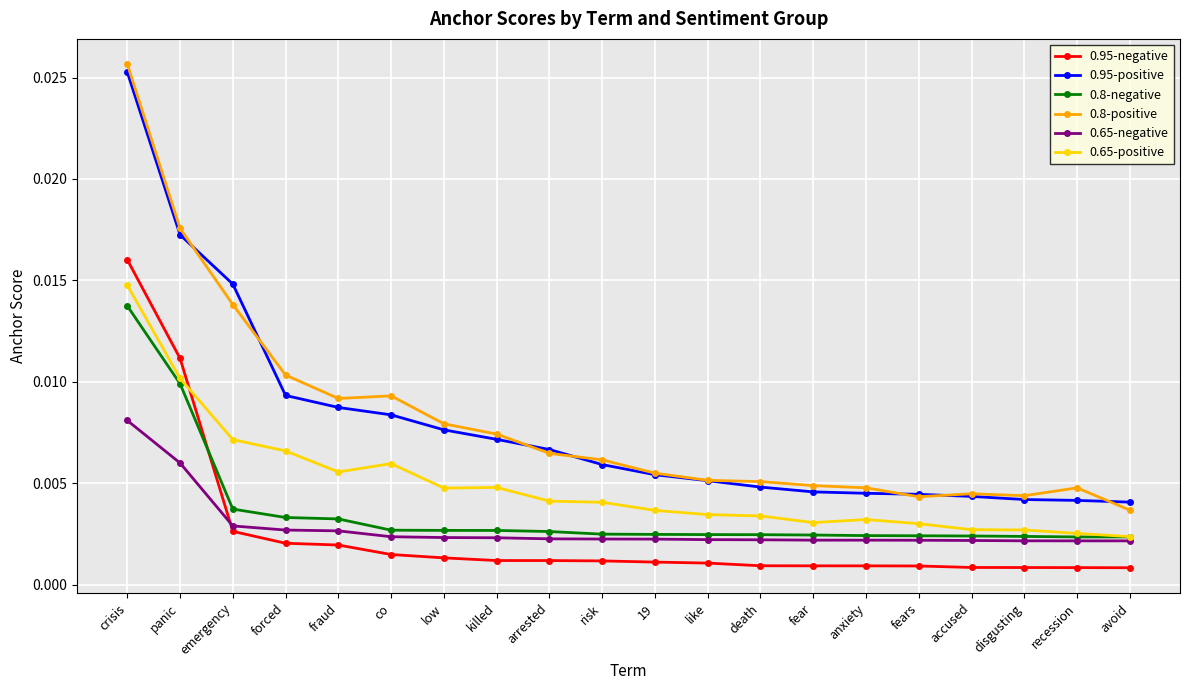

At which label does 0.8-positive reach its peak?

crisis